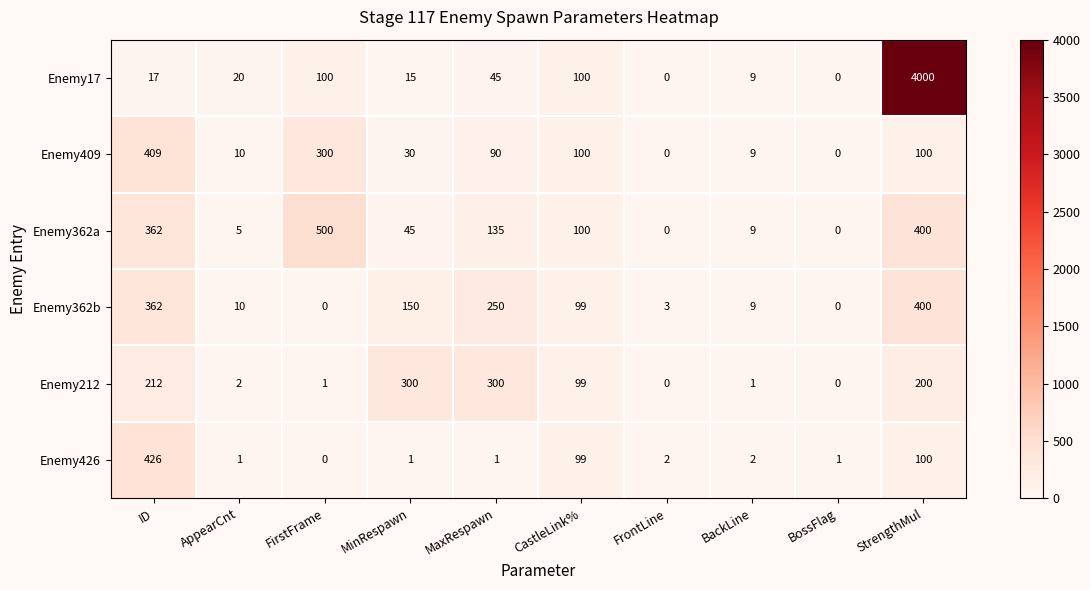

What is the sum of the Enemy362a values at FrontLine and BackLine?

9